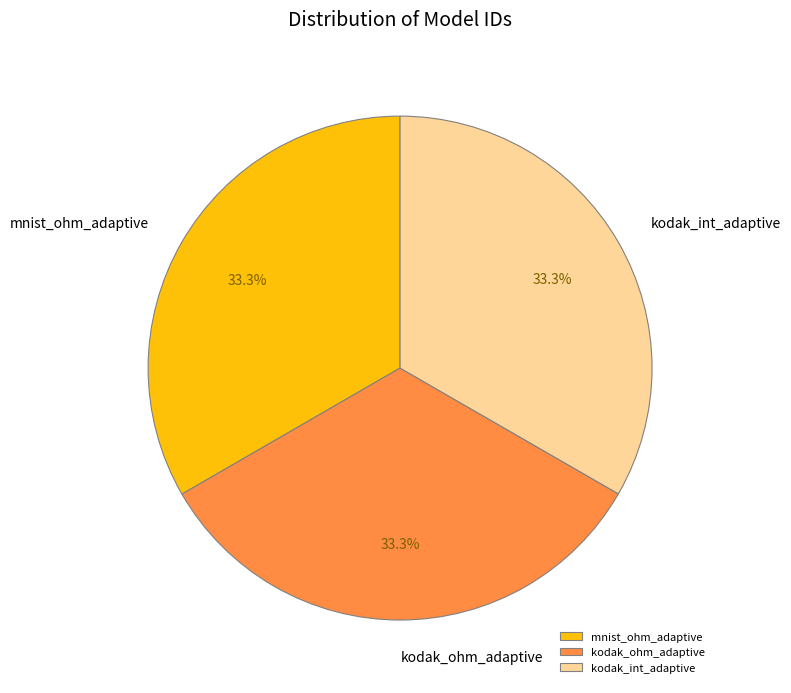

Approximately how many times larger is the value at kodak_ohm_adaptive compared to mnist_ohm_adaptive?

1.0